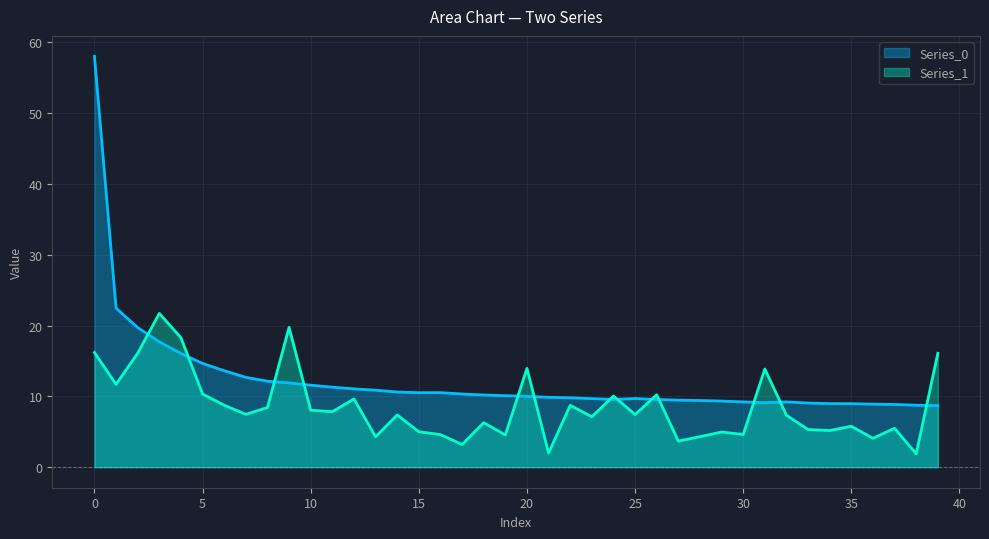

What is the difference between the second highest and second lowest values in the Series_1 series?

17.8